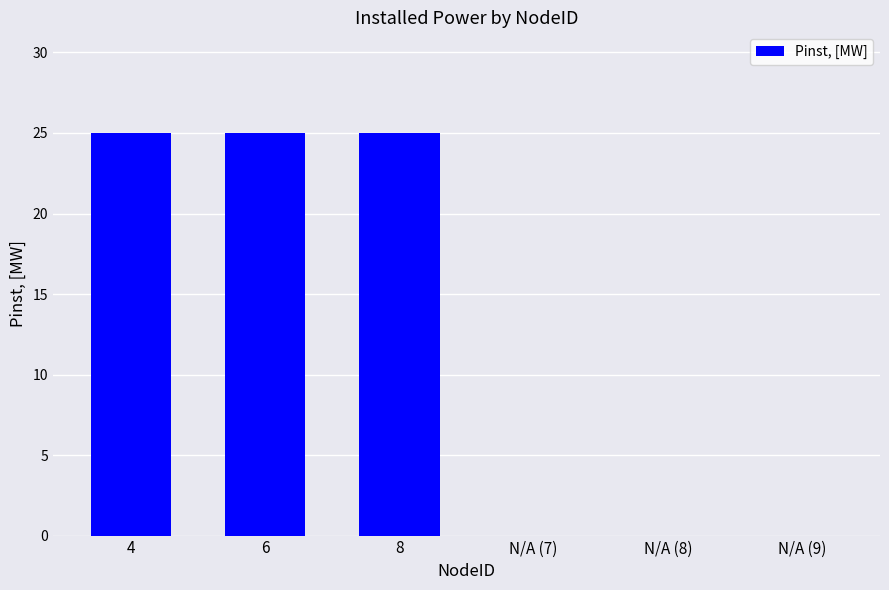

The value at N/A (7) is 0. True or false?

True